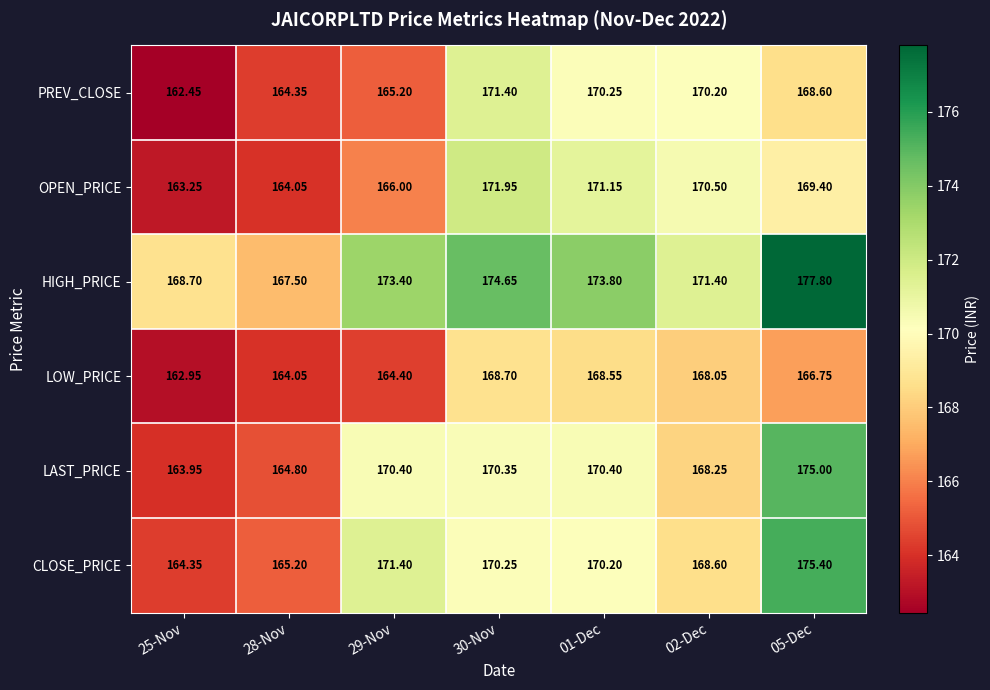

Which series has the largest total across all categories?

HIGH_PRICE